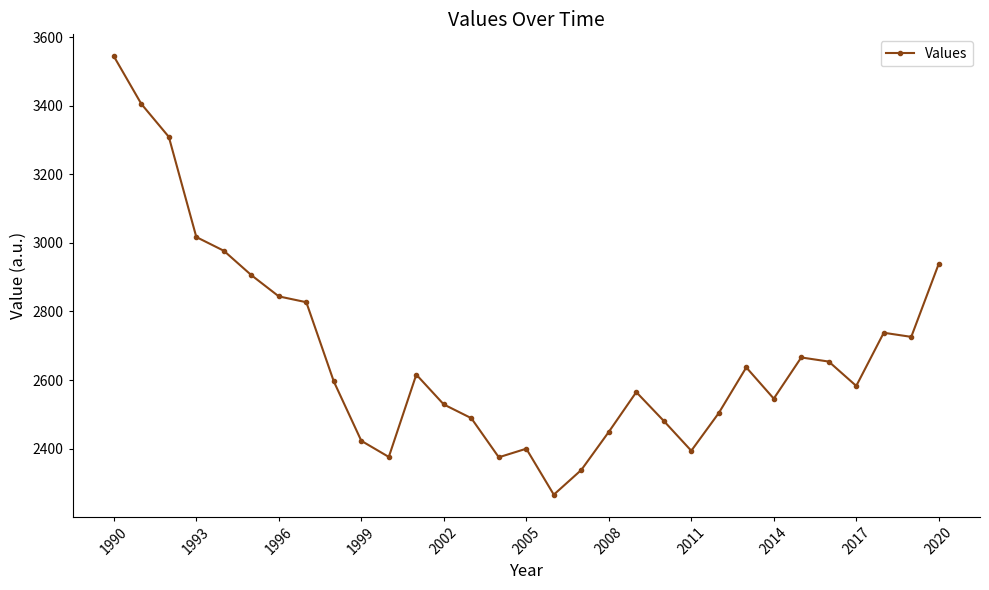

What is the minimum value shown in the chart?

2266